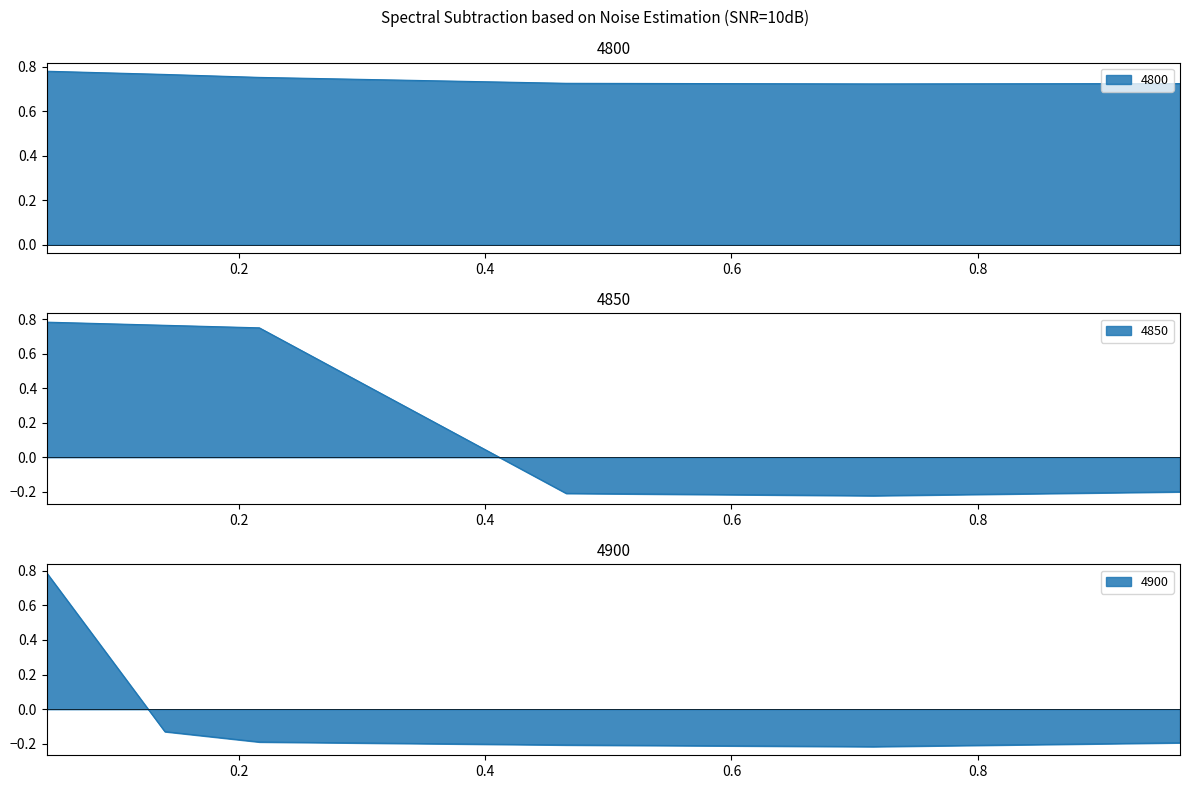

Between 0.04383561643835616 and 0.9643835616438357, which series saw the biggest shift?

4850